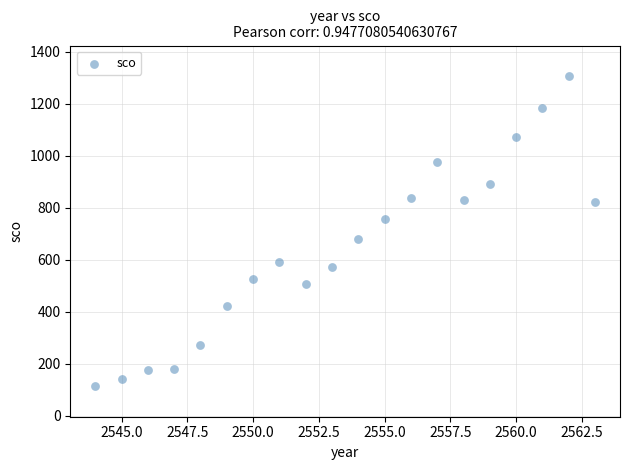

What is the range of Y values (max minus min)?

1189